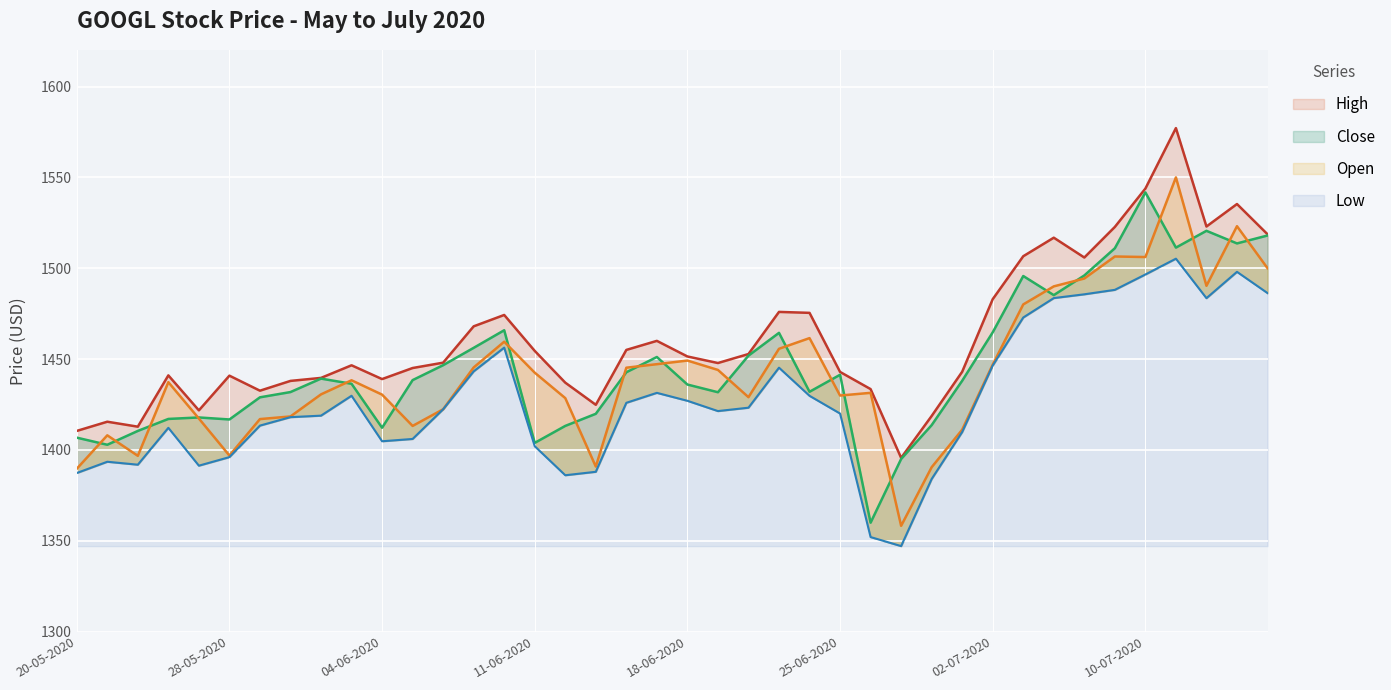

At which category does the chart reach its peak across all series?

13-07-2020